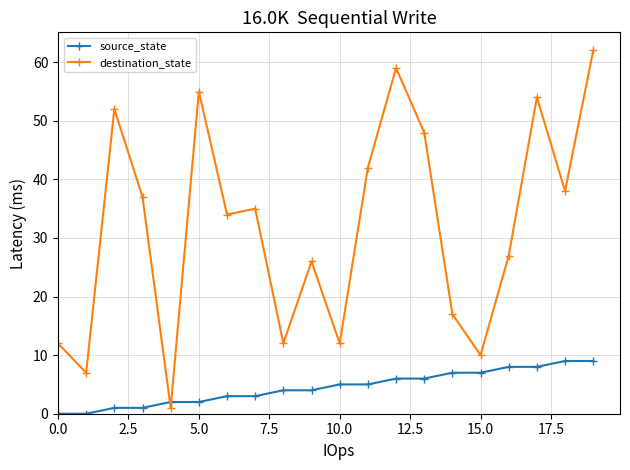

Reading left to right, transcribe all the data shown in this chart.

source_state: 0	0	1	1	2	2	3	3	4	4	5	5	6	6	7	7	8	8	9	9
destination_state: 12	7	52	37	1	55	34	35	12	26	12	42	59	48	17	10	27	54	38	62